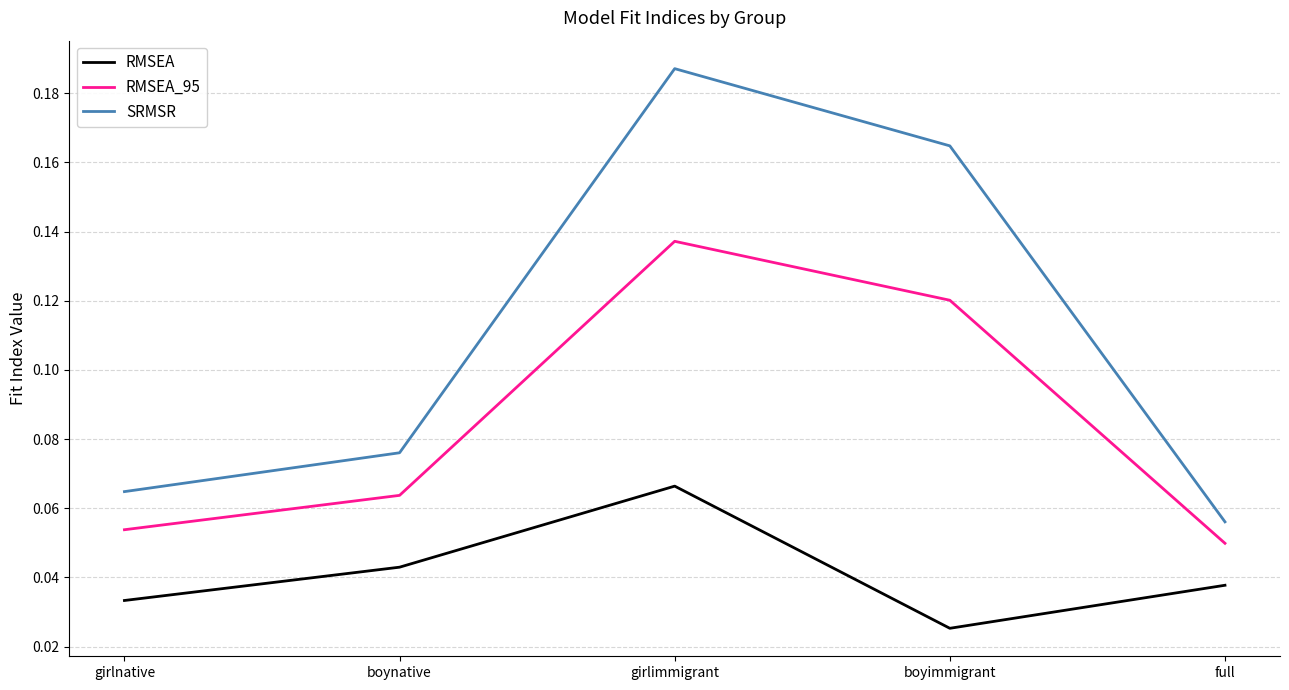

What is the total value across all series at boyimmigrant?

0.3